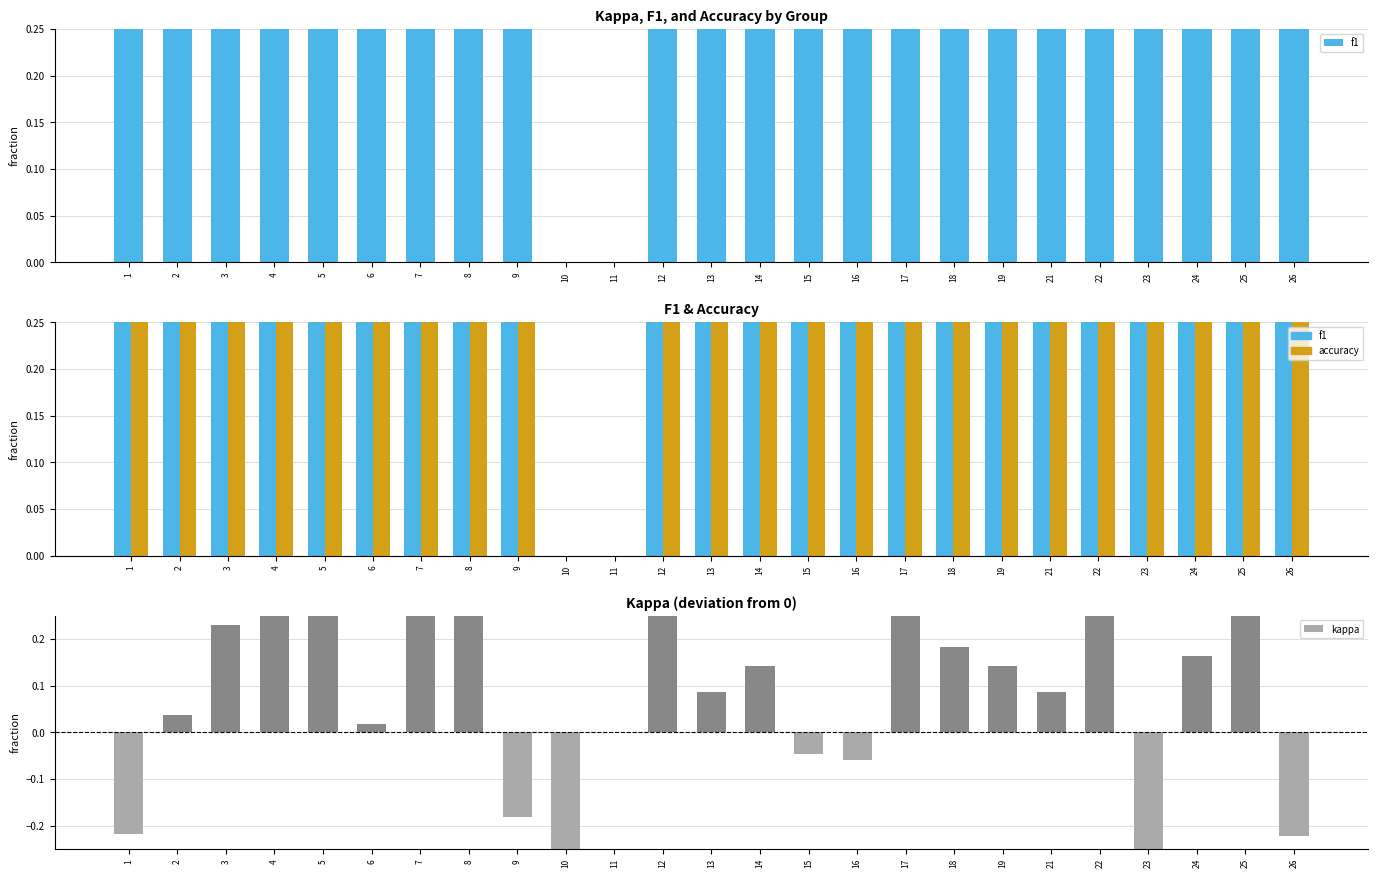

Which series has the largest total across all categories?

accuracy